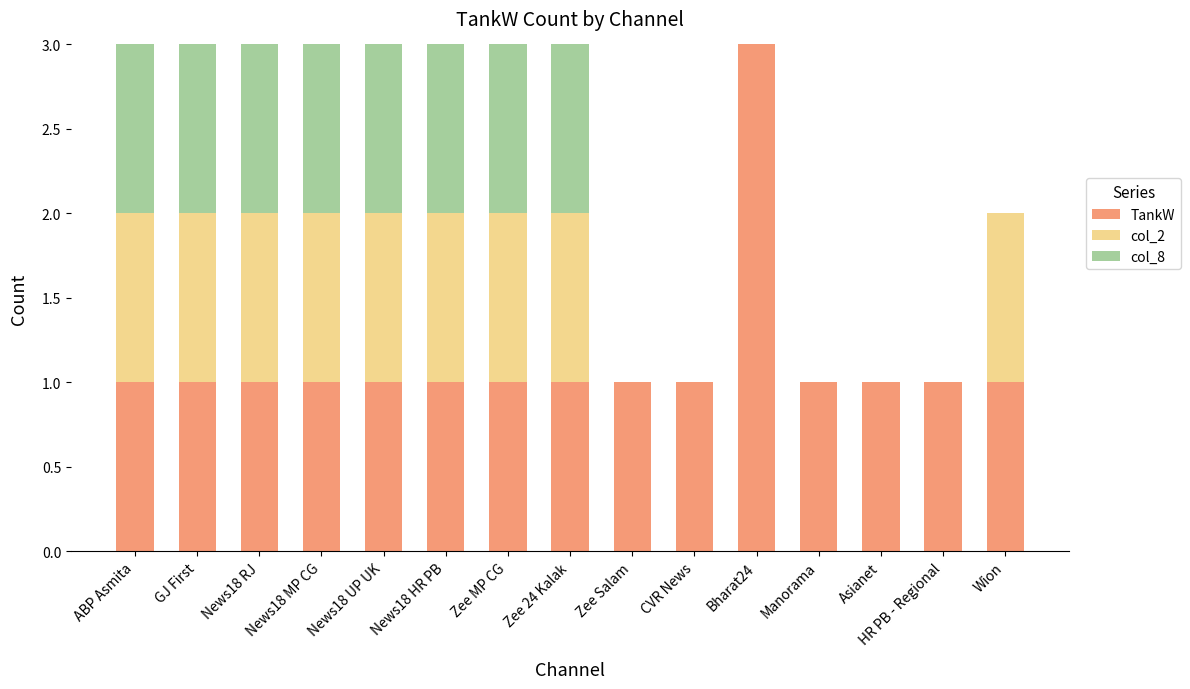

What is the highest value of the TankW series?

3